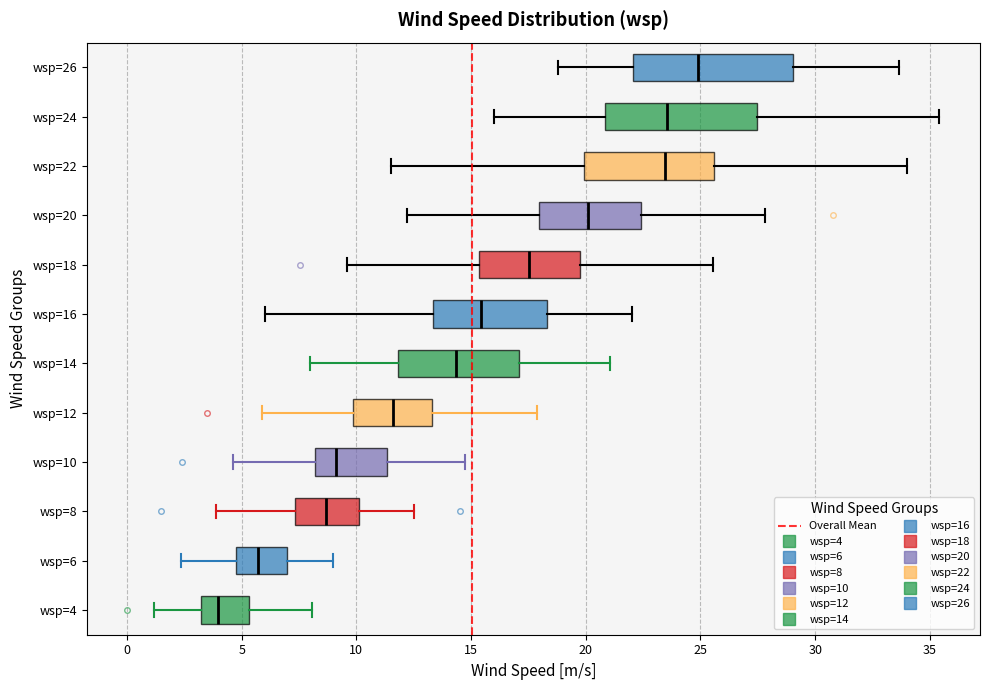

Reading bottom to top, read every box against the x-axis: the position of its median line, the range the box covers, and the ends of its whiskers. The values are not printed on the chart, so give them approximately, as read against the axis.

wsp=4: median 4.0, box 3.0 to 5.5, whiskers 1.0 to 8.0
wsp=6: median 5.5, box 5.0 to 7.0, whiskers 2.5 to 9.0
wsp=8: median 8.5, box 7.5 to 10.0, whiskers 4.0 to 12.5
wsp=10: median 9.0, box 8.0 to 11.5, whiskers 4.5 to 14.5
wsp=12: median 11.5, box 10.0 to 13.5, whiskers 6.0 to 18.0
wsp=14: median 14.5, box 12.0 to 17.0, whiskers 8.0 to 21.0
wsp=16: median 15.5, box 13.5 to 18.5, whiskers 6.0 to 22.0
wsp=18: median 17.5, box 15.5 to 20.0, whiskers 9.5 to 25.5
wsp=20: median 20.0, box 18.0 to 22.5, whiskers 12.0 to 28.0
wsp=22: median 23.5, box 20.0 to 25.5, whiskers 11.5 to 34.0
wsp=24: median 23.5, box 21.0 to 27.5, whiskers 16.0 to 35.5
wsp=26: median 25.0, box 22.0 to 29.0, whiskers 19.0 to 33.5